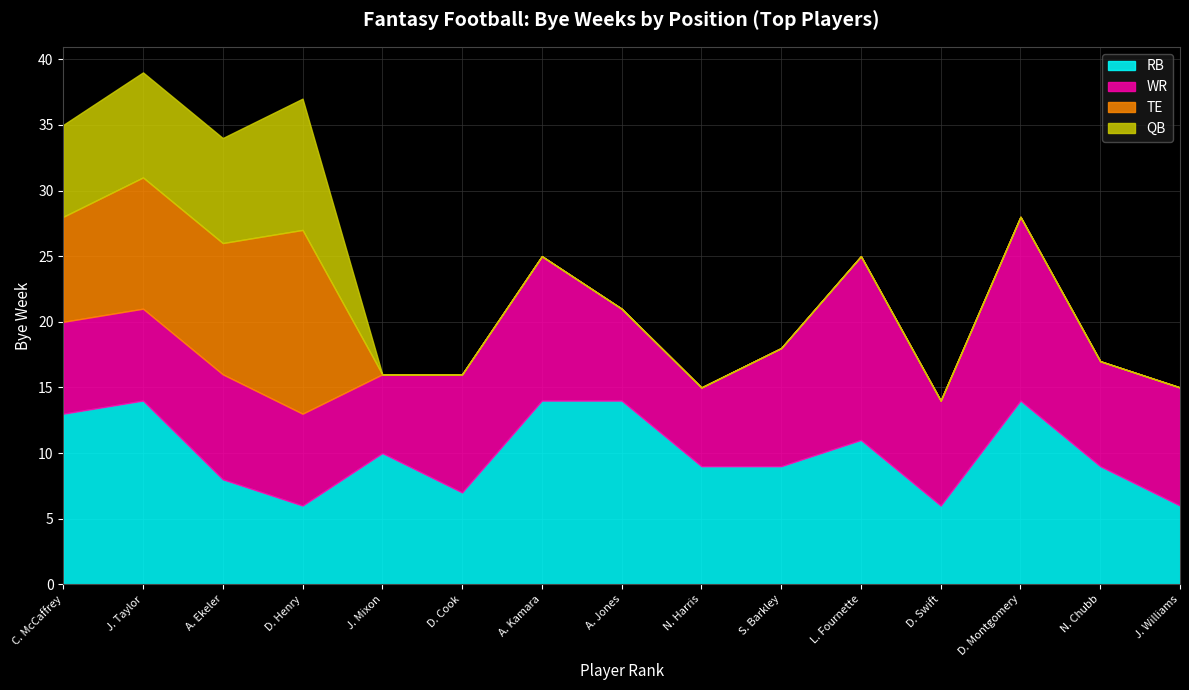

Does the chart display data point markers on the line(s)?

No